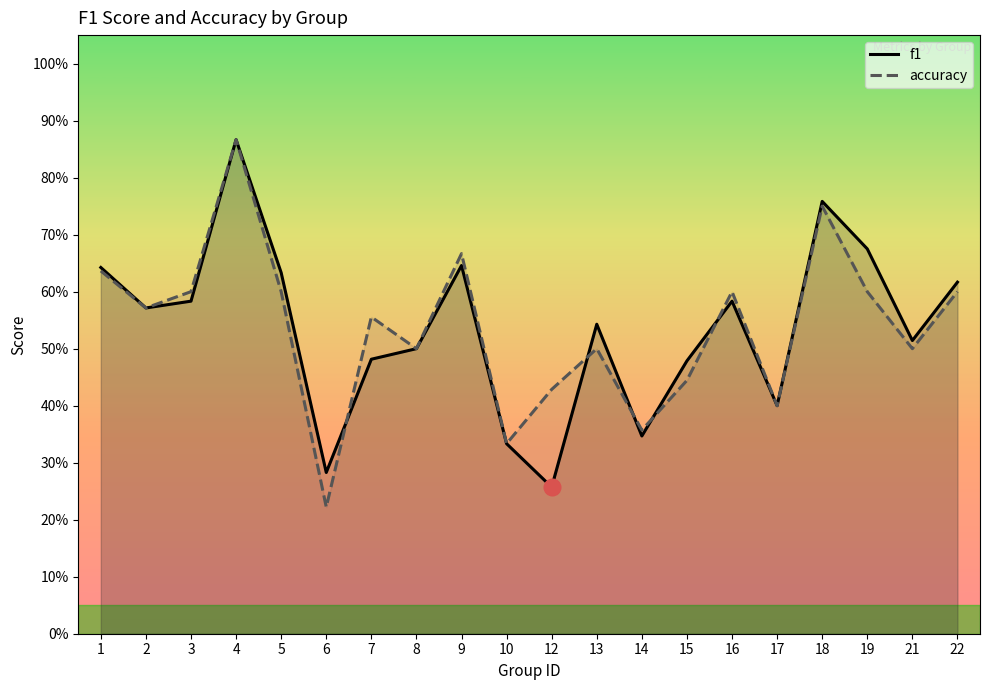

Where is the first local minimum for f1?

2